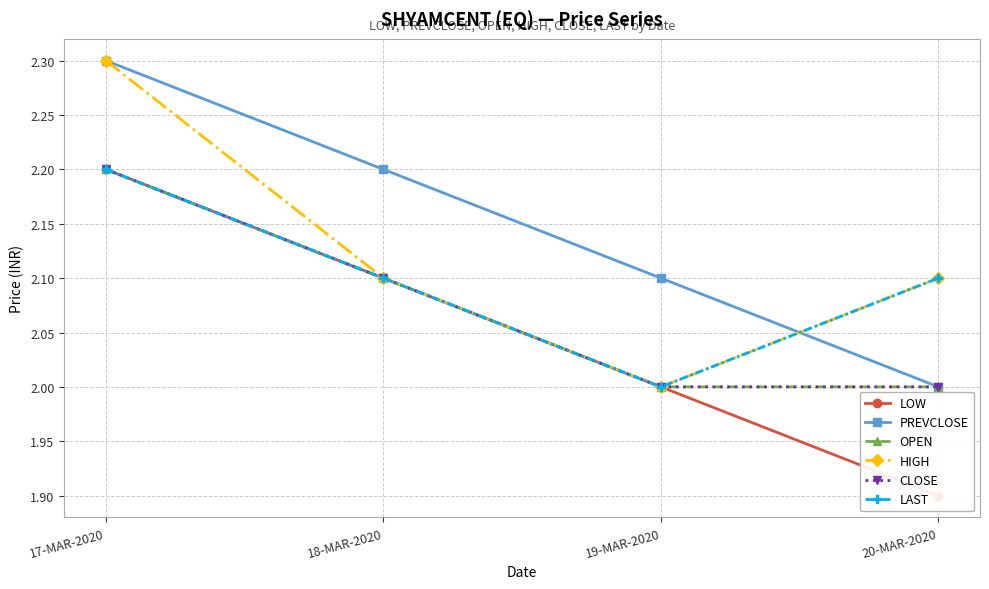

Is it true that OPEN equals 2.7 at 19-MAR-2020?

False